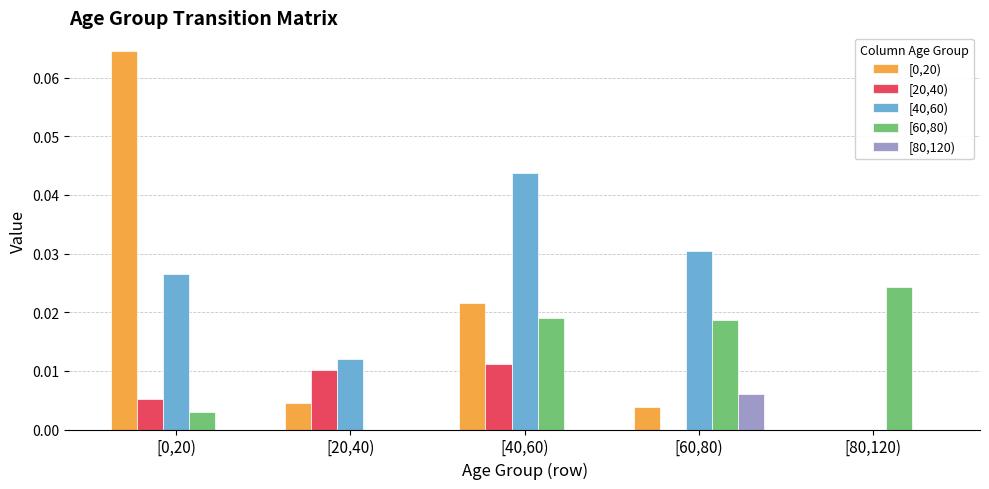

Is it true that [20,40) equals 0.0 at [40,60)?

True